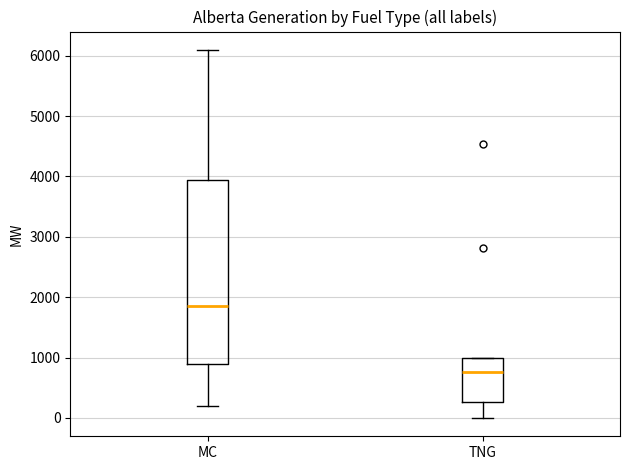

Comparing the boxes themselves (not the whiskers), which one is the tallest?

MC